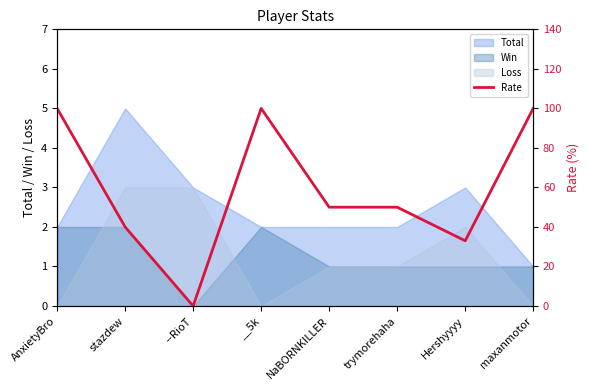

Reading right to left, what are all the values shown in this chart?

100	33	50	50	100	0	40	100